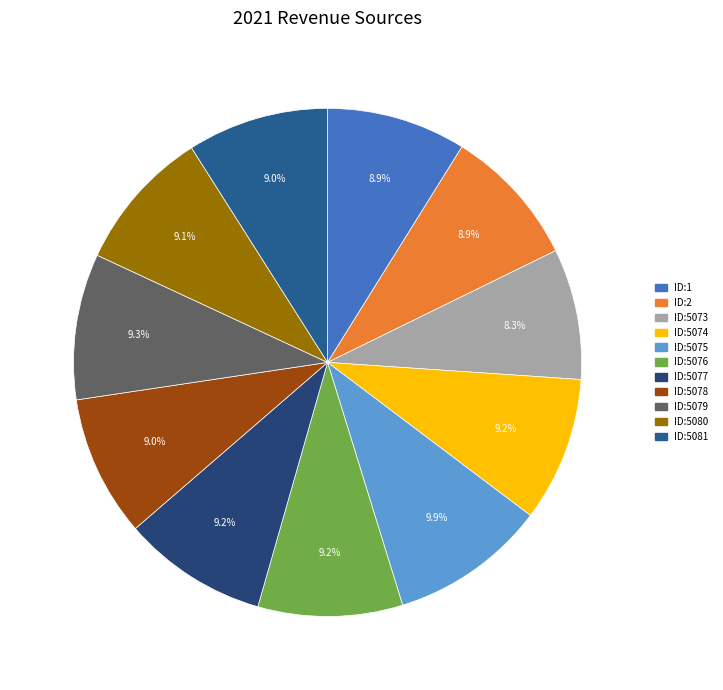

What is the ratio of the value at ID:5077 to the value at ID:5075?

0.9